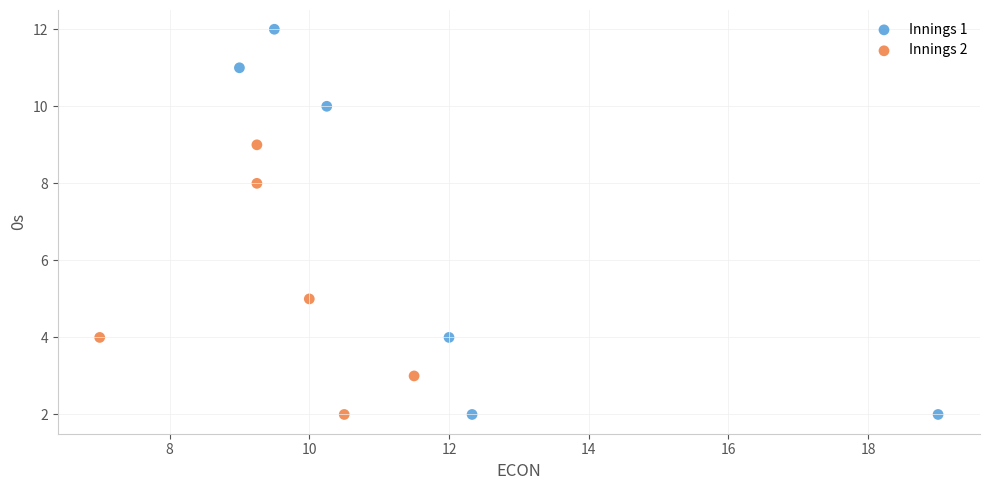

What are all the series names shown in the legend?

Innings 1, Innings 2